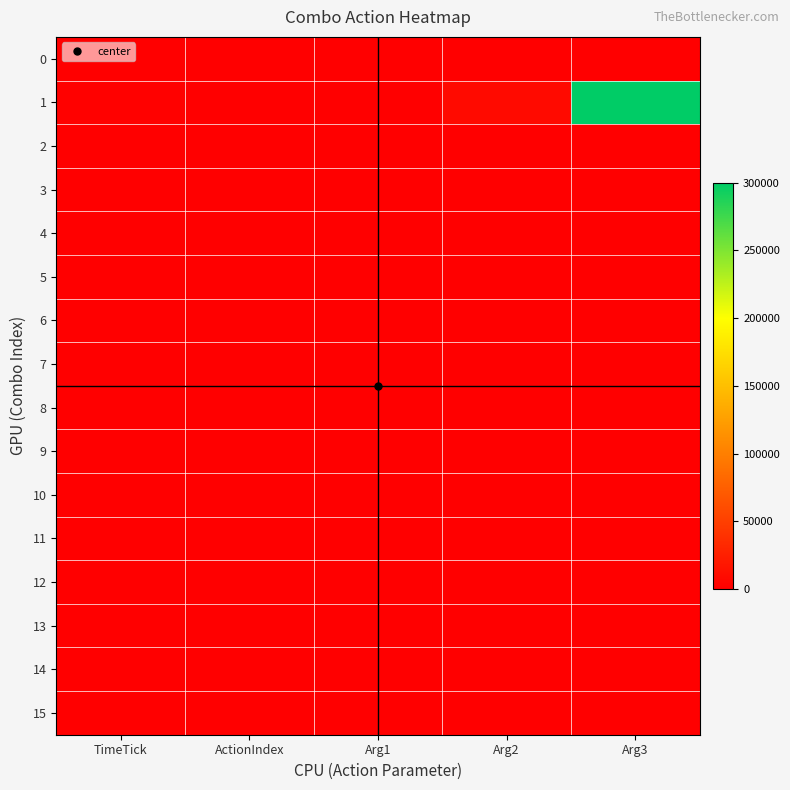

What is the total value across all series at TimeTick?

1700